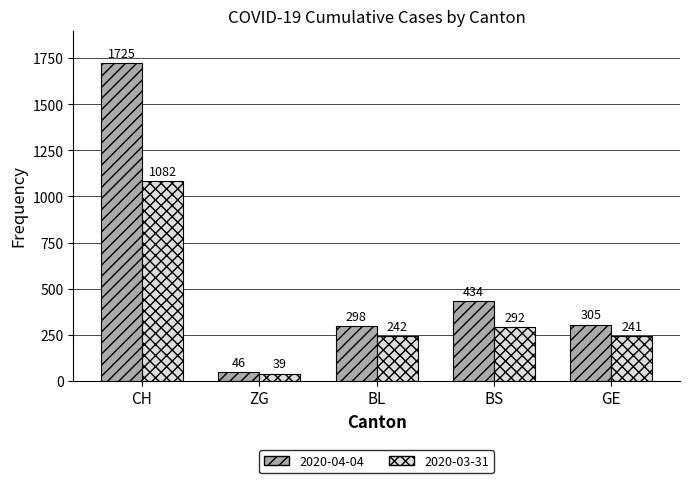

Which category has the highest value in the 2020-03-31 series?

CH